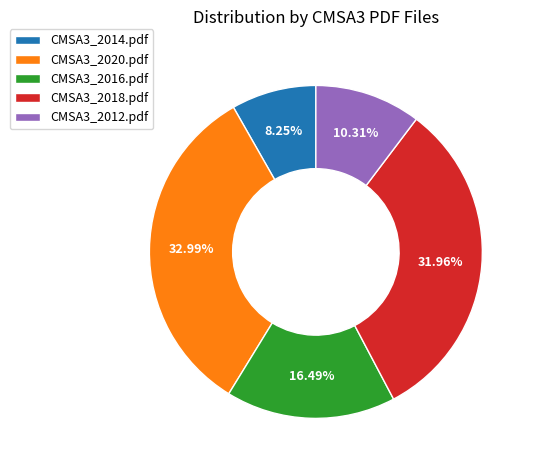

Combined, what portion of the pie is CMSA3_2016.pdf and CMSA3_2014.pdf?

24.7%